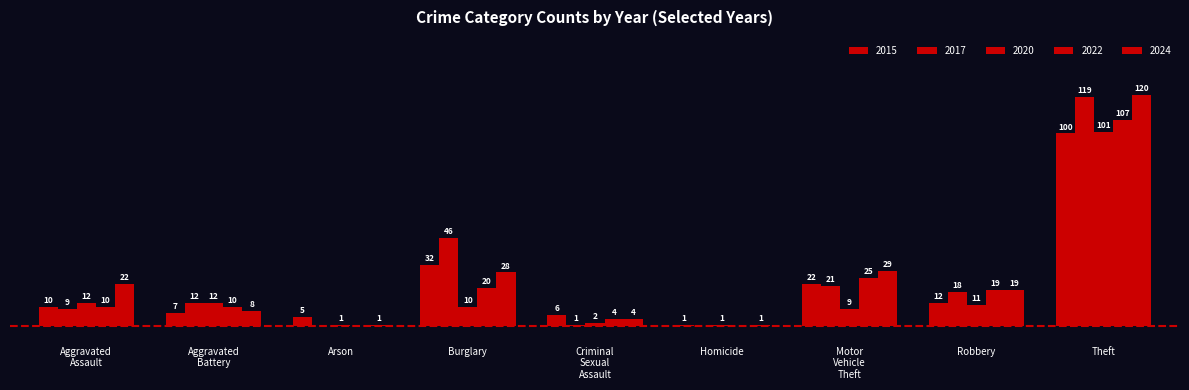

Are the bars grouped side by side (vs. stacked)?

Yes